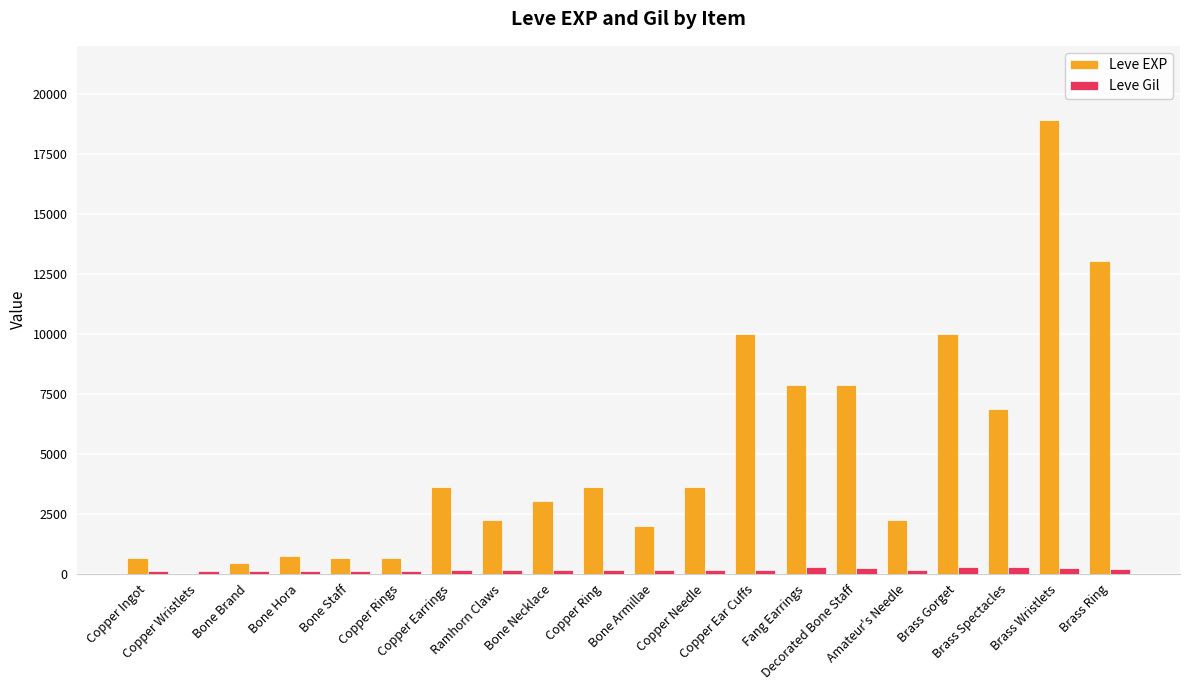

The Leve Gil series shows 288 at Brass Spectacles. True or false?

True